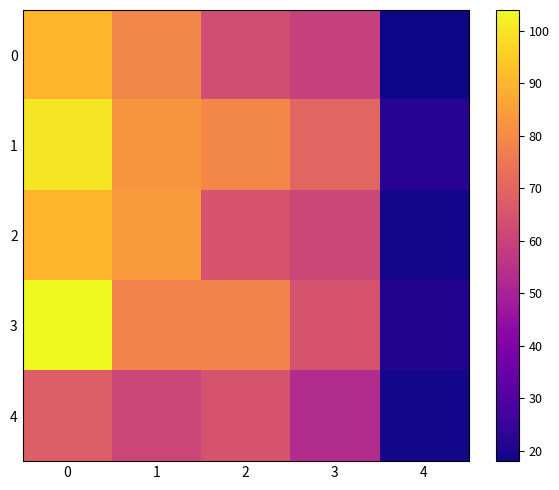

Reading left to right, transcribe all the data shown in this chart.

0: 0=90	1=79	2=63	3=59	4=18
1: 0=100	1=83	2=79	3=70	4=22
2: 0=90	1=84	2=65	3=61	4=19
3: 0=104	1=78	2=78	3=65	4=21
4: 0=68	1=61	2=65	3=53	4=19